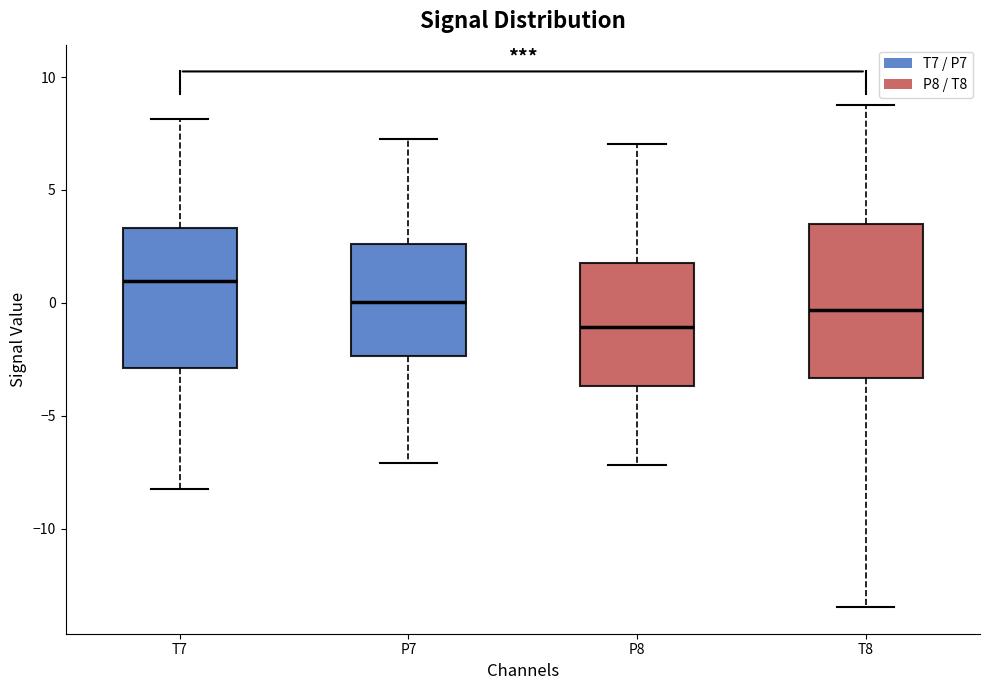

Reading left to right, read every box against the y-axis: the position of its median line, the range the box covers, and the ends of its whiskers. The values are not printed on the chart, so give them approximately, as read against the axis.

T7: median 1.0, box -3.0 to 3.5, whiskers -8.5 to 8.0
P7: median 0.0, box -2.5 to 2.5, whiskers -7.0 to 7.5
P8: median -1.0, box -3.5 to 2.0, whiskers -7.0 to 7.0
T8: median -0.5, box -3.5 to 3.5, whiskers -13.5 to 8.5